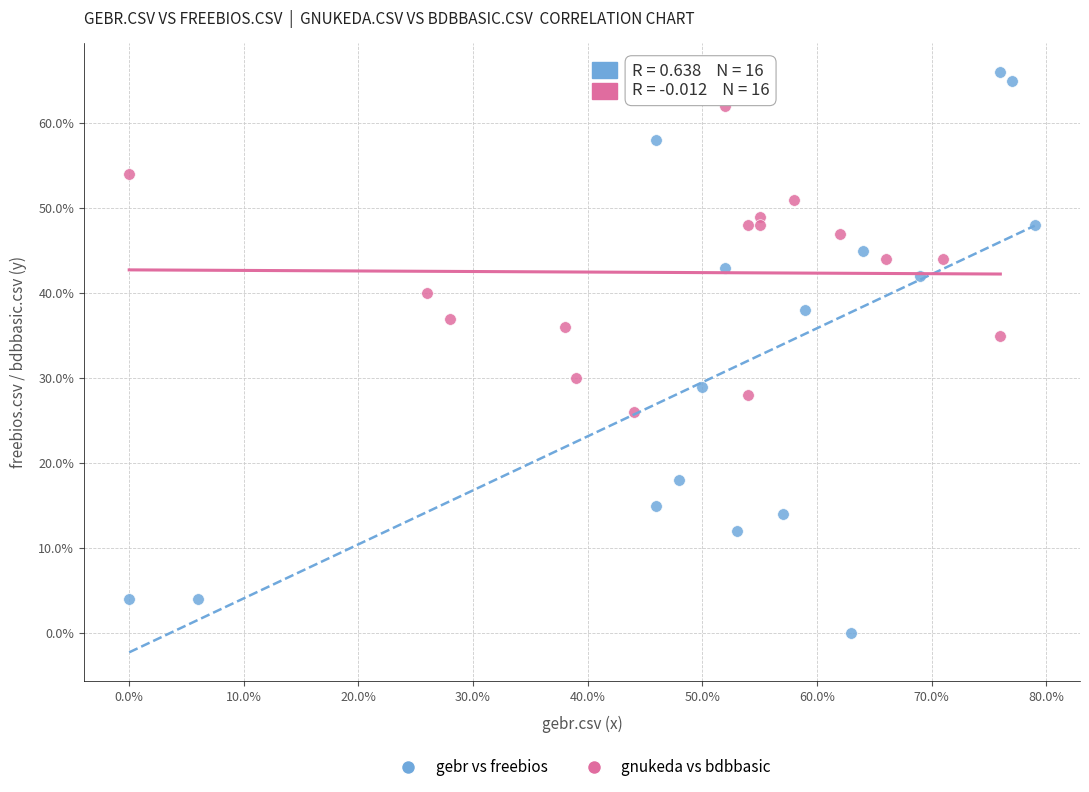

What are all the series names shown in the legend?

gebr vs freebios, gnukeda vs bdbbasic